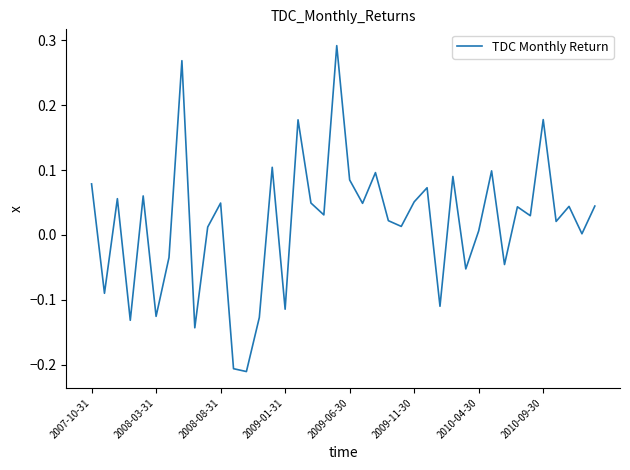

What is the difference between the maximum and minimum values?

0.5